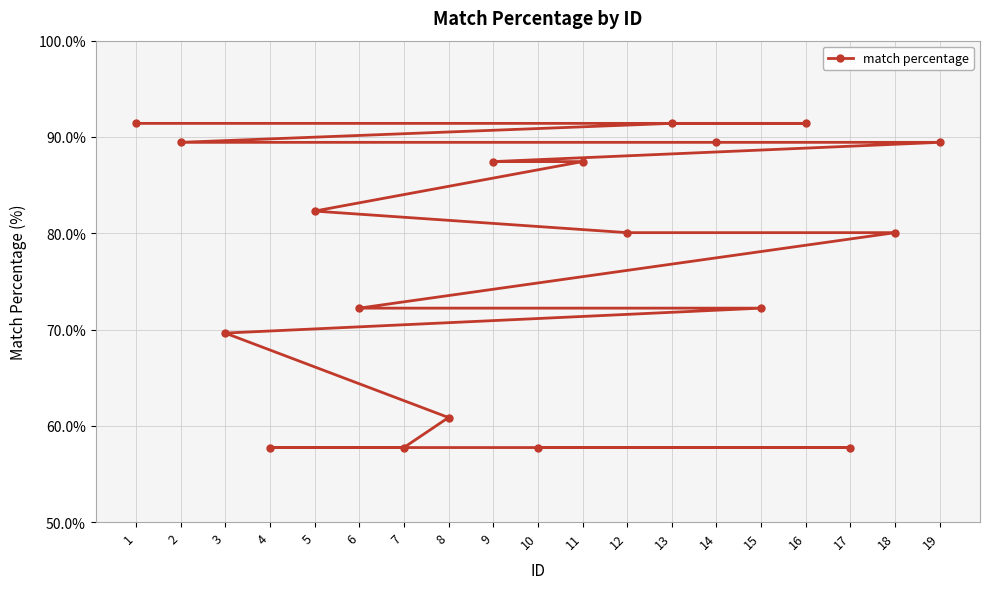

True or false: there are more than 1 points higher than both neighbors.

False